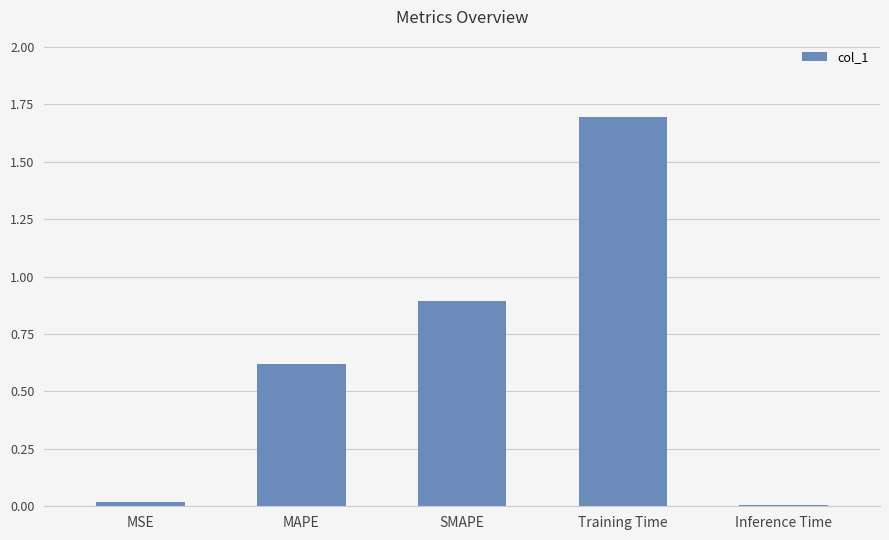

Which has a higher value, Training Time or Inference Time?

Training Time